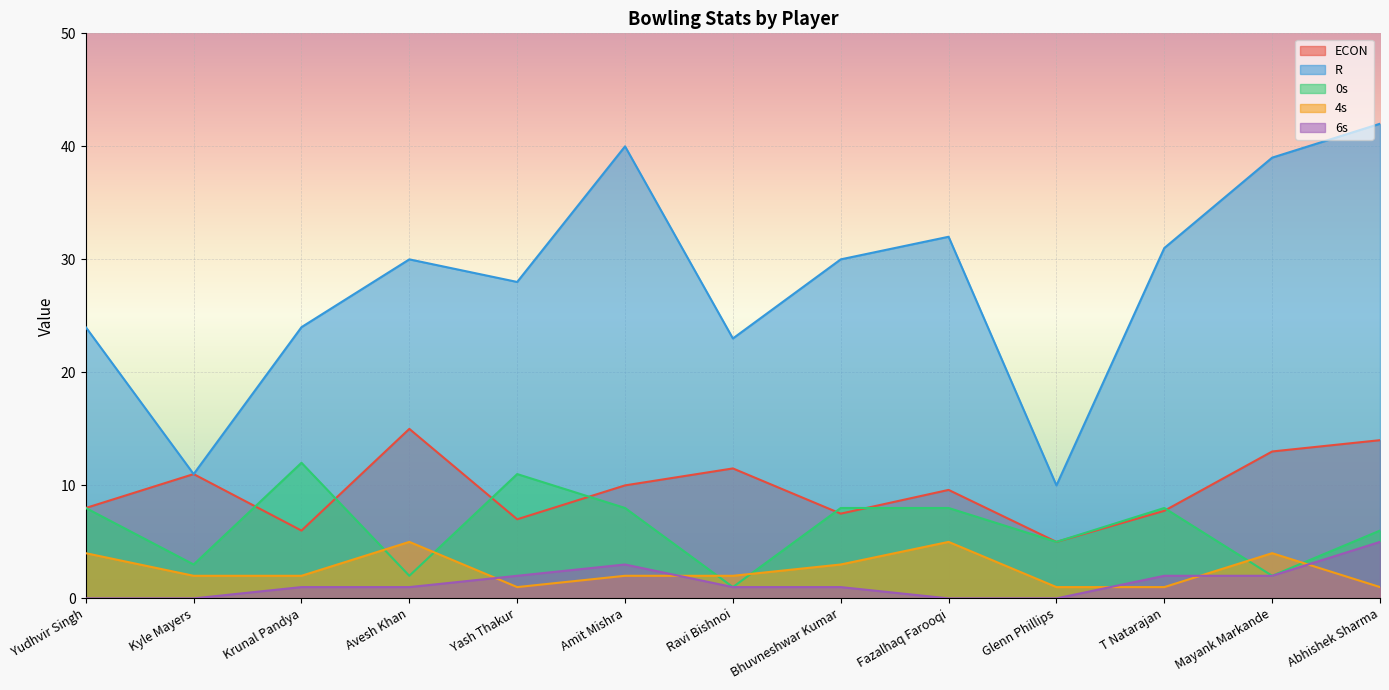

The ECON series shows 23.7 at Avesh Khan. True or false?

False